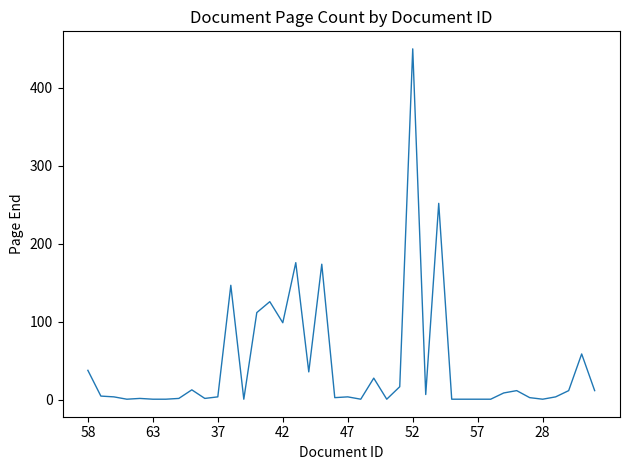

What is the difference between the maximum and minimum values?

449